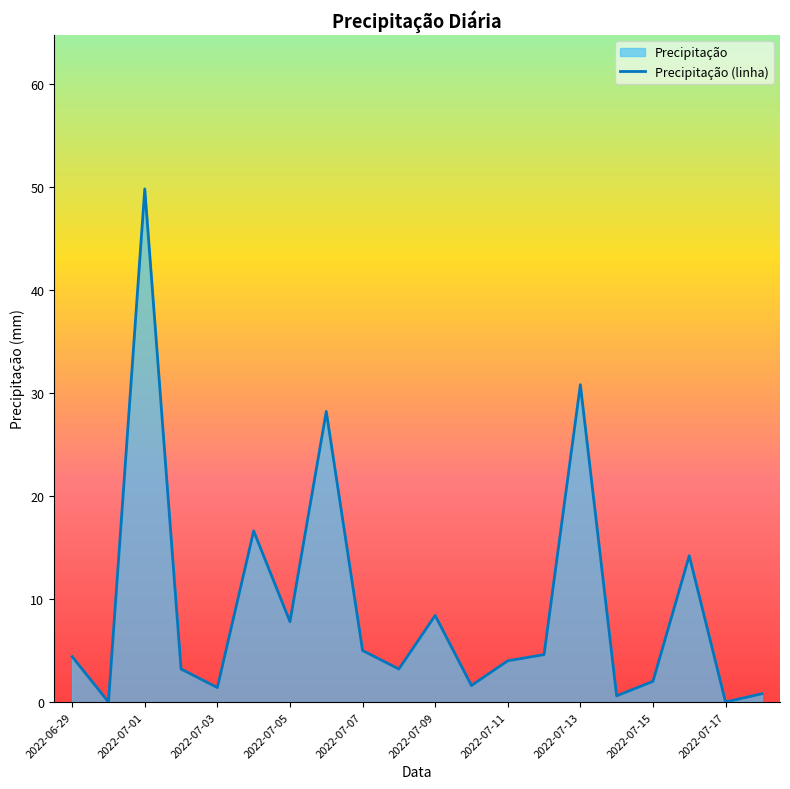

What is the maximum value shown in the chart?

49.8